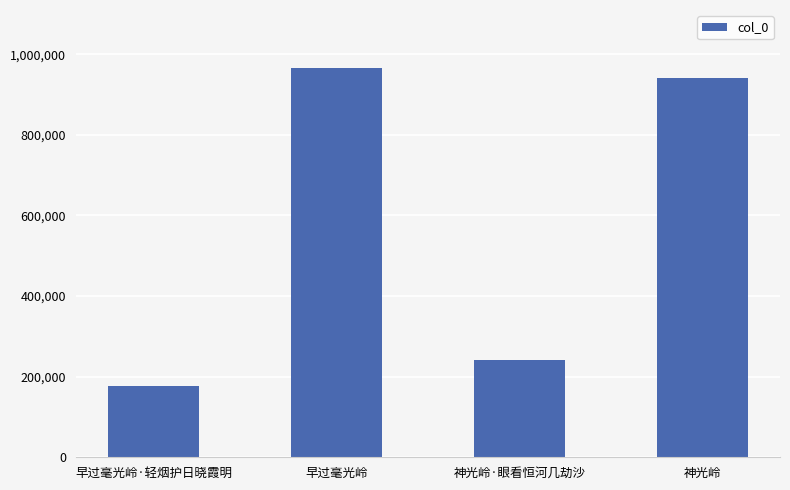

Rank the categories by value from lowest to highest.

早过毫光岭·轻烟护日晓霞明, 神光岭·眼看恒河几劫沙, 神光岭, 早过毫光岭